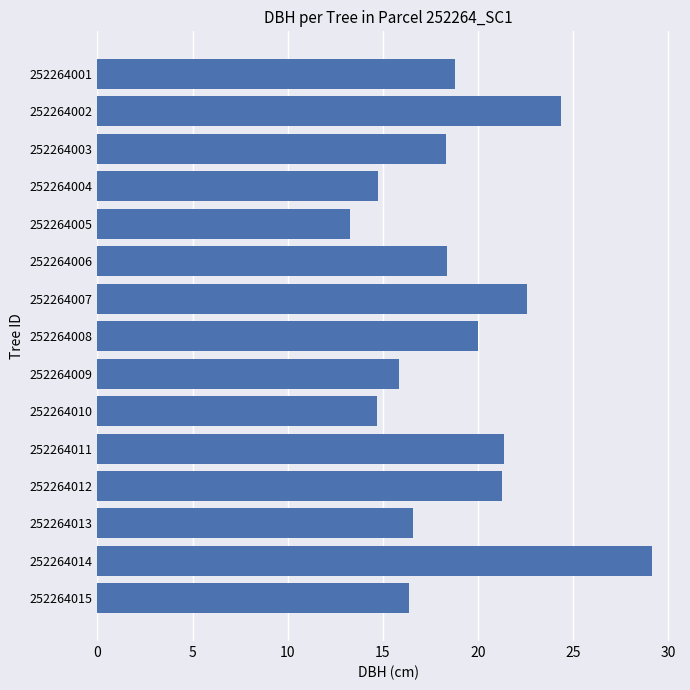

What is the sum of all values?

285.8